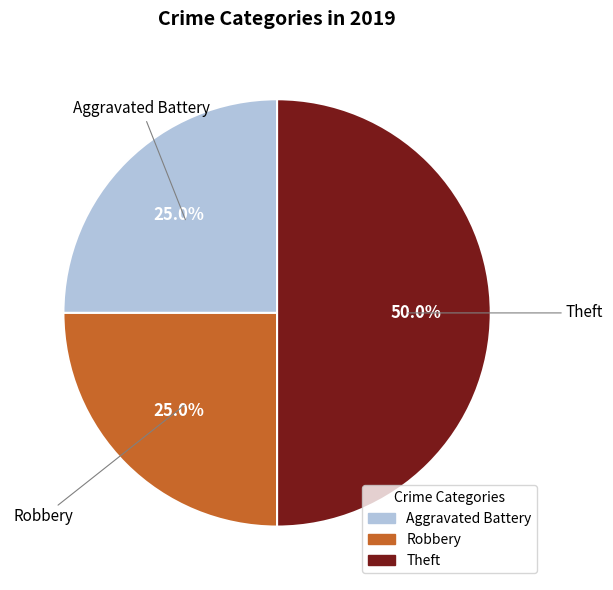

To the nearest percent, what is the average slice percentage?

33%